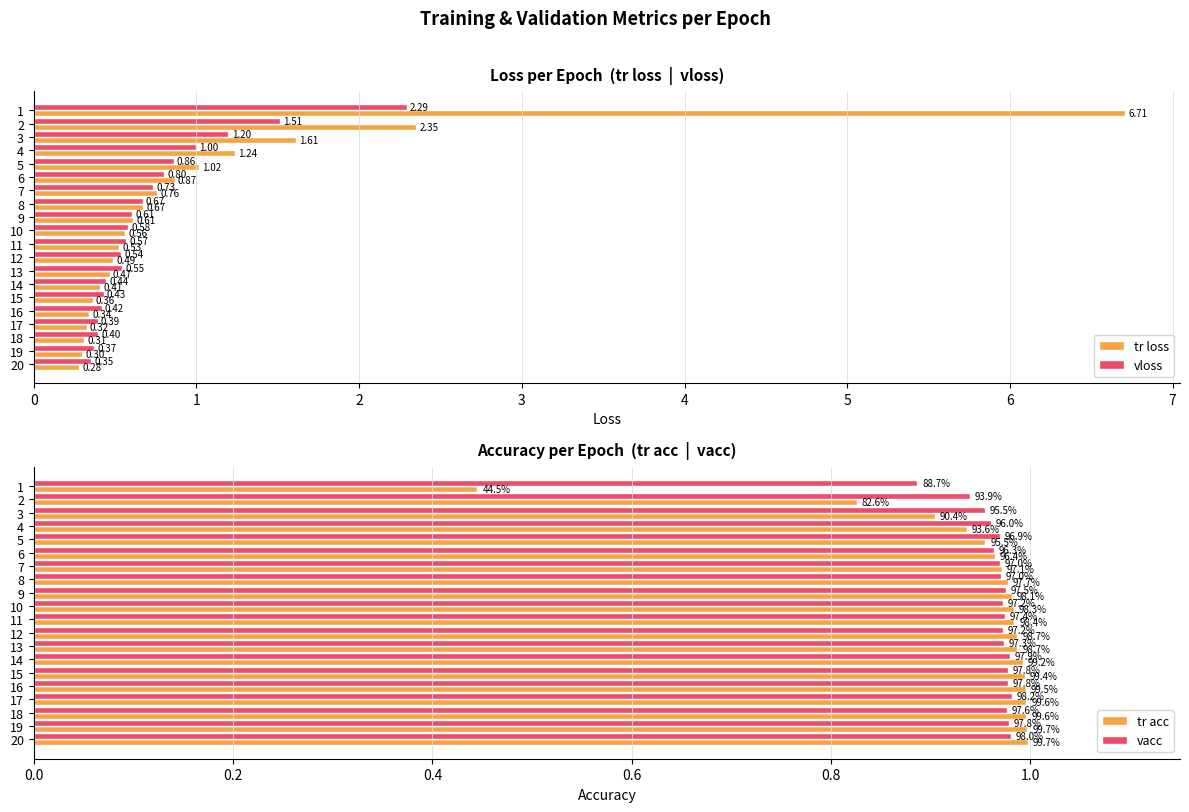

What is the minimum value shown in the chart?

0.3